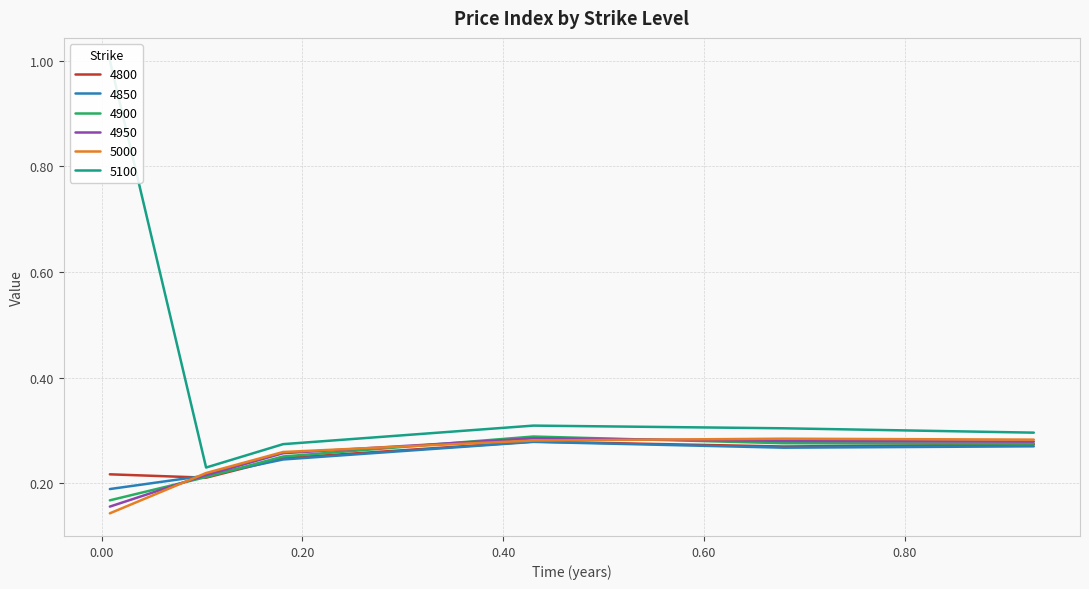

List the series in order of their peak value, highest first.

5100, 4900, 4950, 5000, 4800, 4850